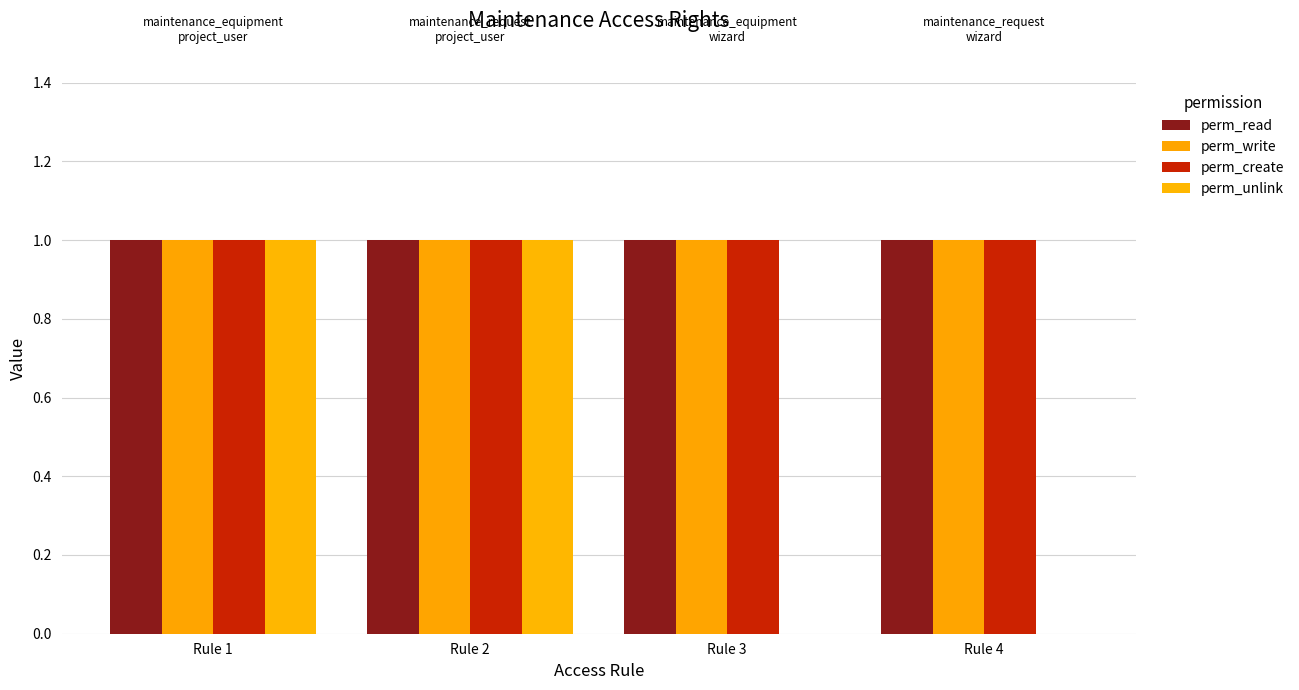

What is the sum of all perm_create values?

4